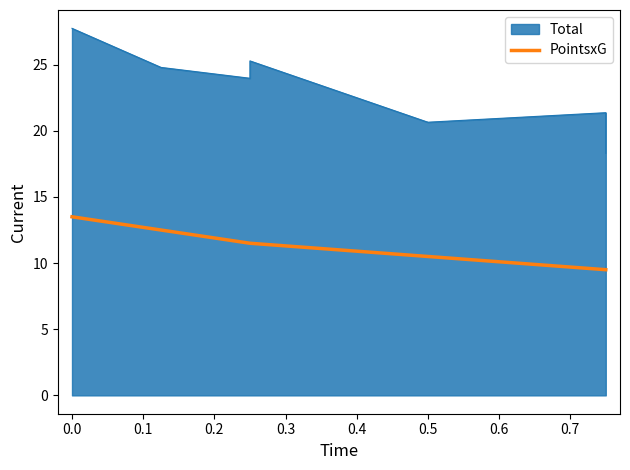

Approximately how many times larger is the value at 0.3 compared to 0.6?

1.1